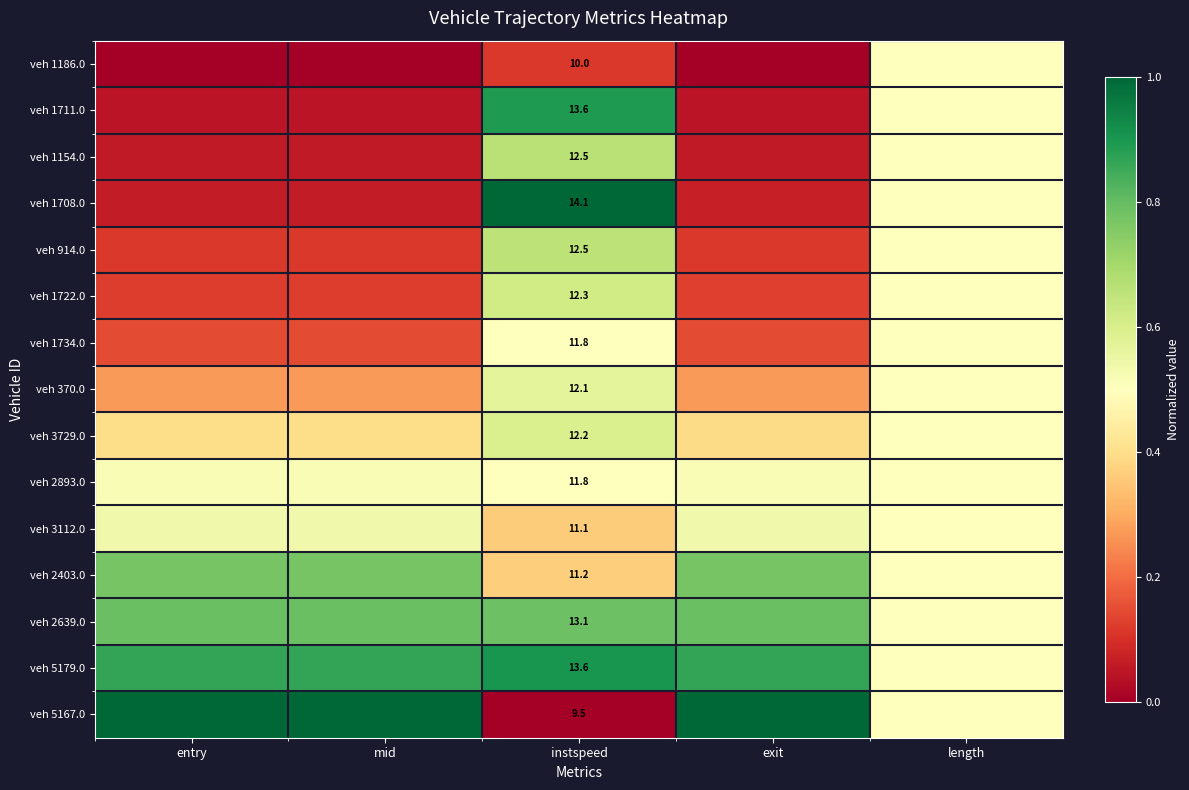

What is the average value of the veh 2893.0 series?

0.5